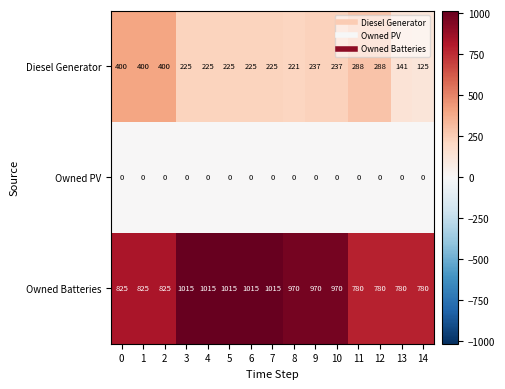

At how many categories does at least one series exceed 870?

8